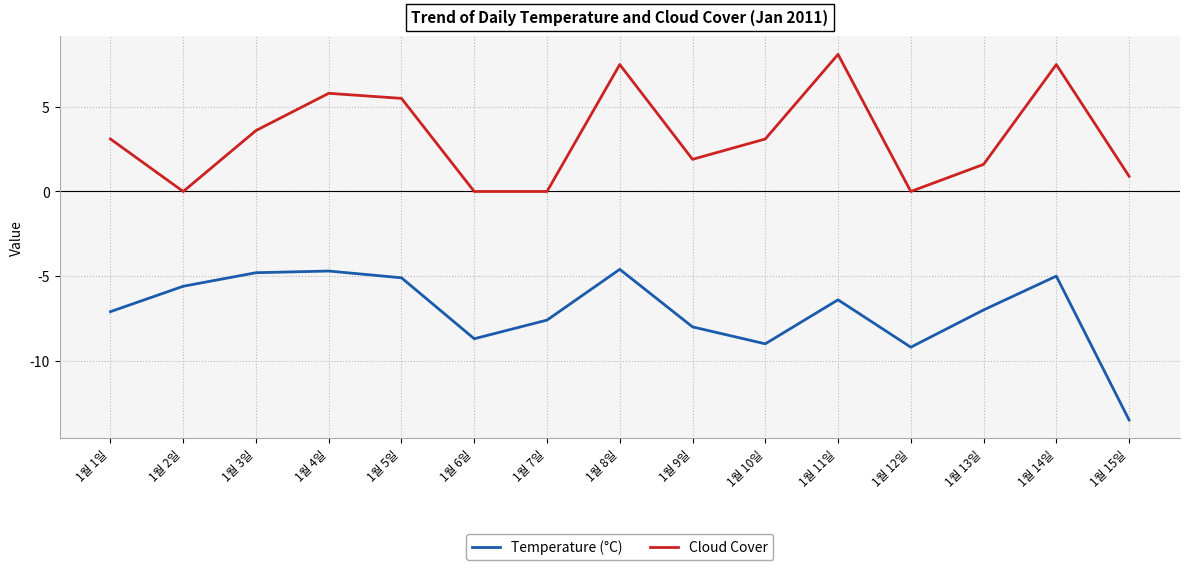

Reading left to right, extract all data points from this chart.

Temperature (°C): 1월 1일=-7.1	1월 2일=-5.6	1월 3일=-4.8	1월 4일=-4.7	1월 5일=-5.1	1월 6일=-8.7	1월 7일=-7.6	1월 8일=-4.6	1월 9일=-8.0	1월 10일=-9.0	1월 11일=-6.4	1월 12일=-9.2	1월 13일=-7.0	1월 14일=-5.0	1월 15일=-13.5
Cloud Cover: 1월 1일=3.1	1월 2일=0.0	1월 3일=3.6	1월 4일=5.8	1월 5일=5.5	1월 6일=0.0	1월 7일=0.0	1월 8일=7.5	1월 9일=1.9	1월 10일=3.1	1월 11일=8.1	1월 12일=0.0	1월 13일=1.6	1월 14일=7.5	1월 15일=0.9